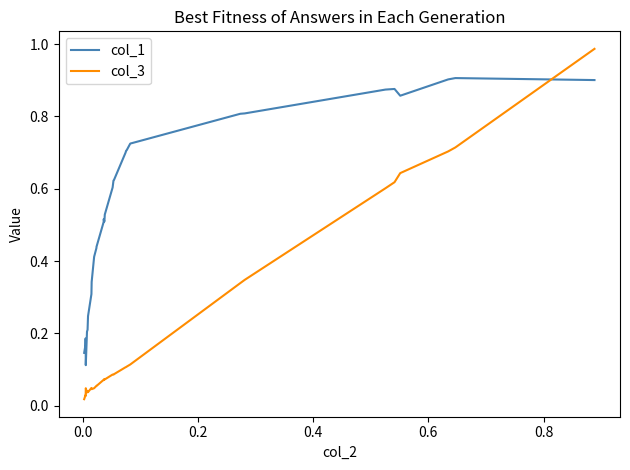

At how many categories does at least one series exceed 0?

32